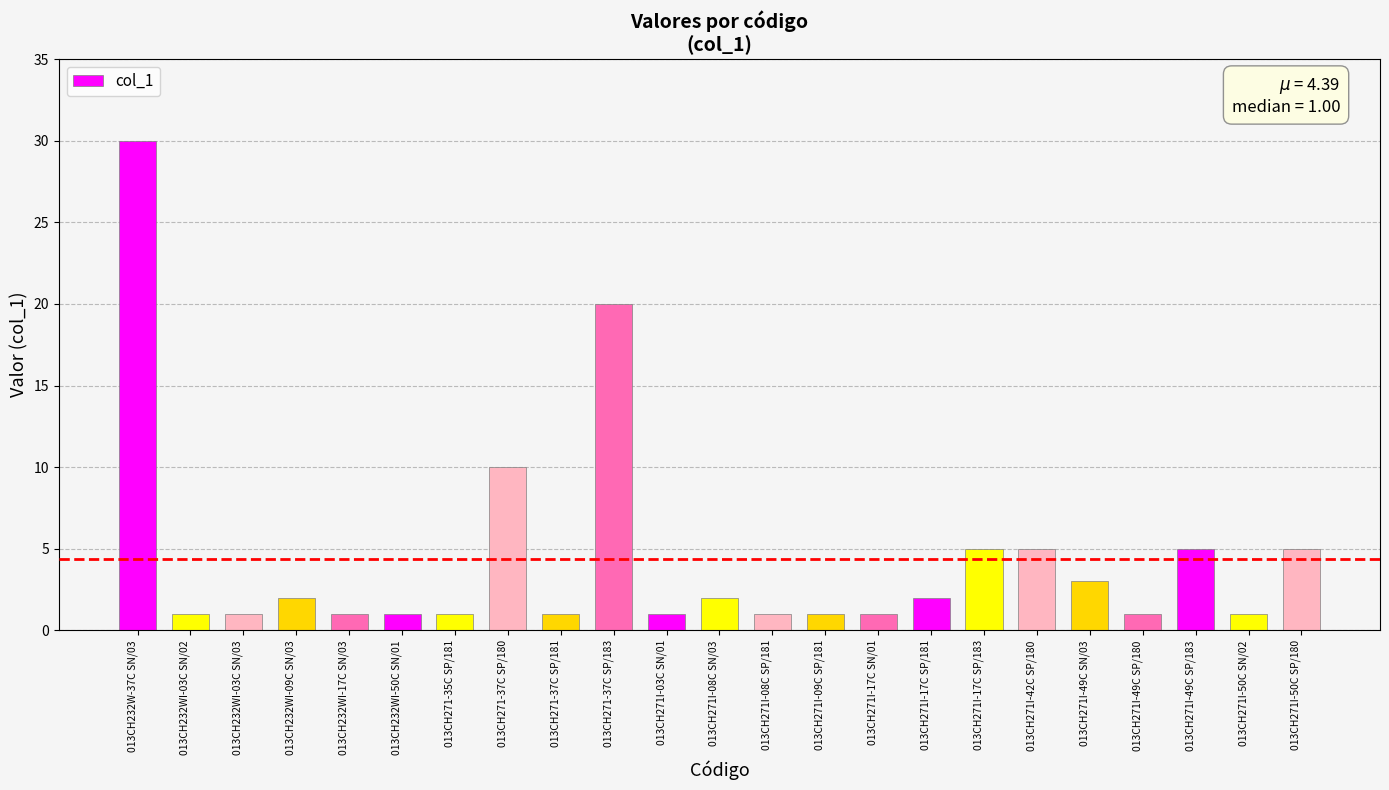

What is the value of the 23rd bar from the left?

5